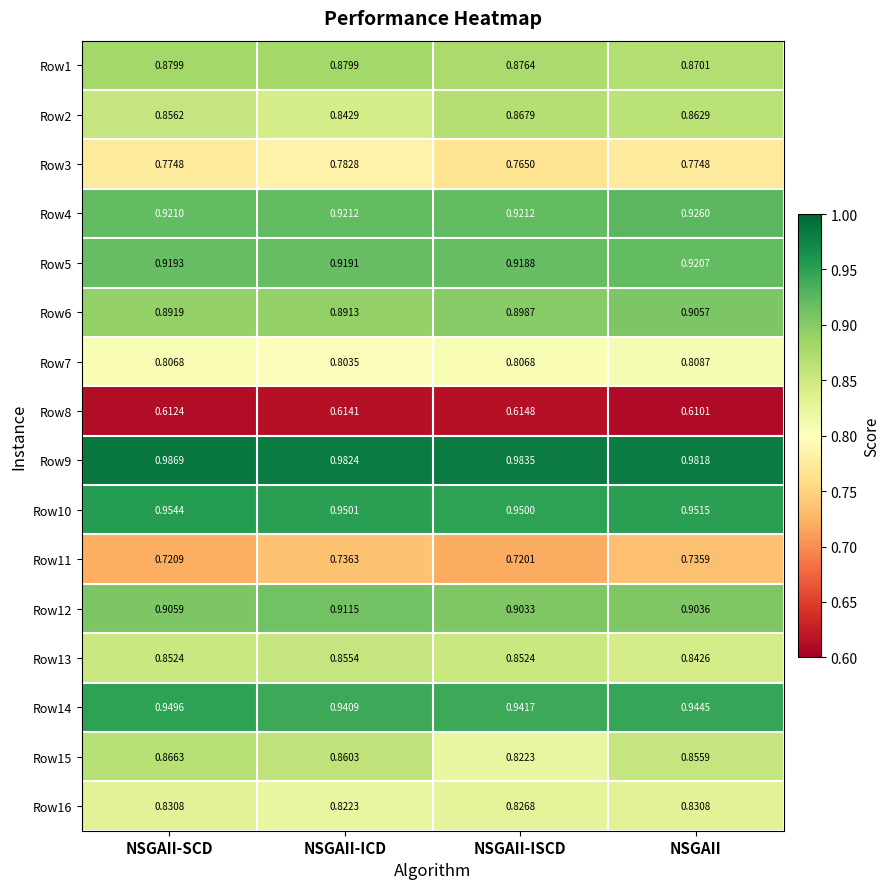

At which category is the sum across all series the highest?

NSGAII-SCD